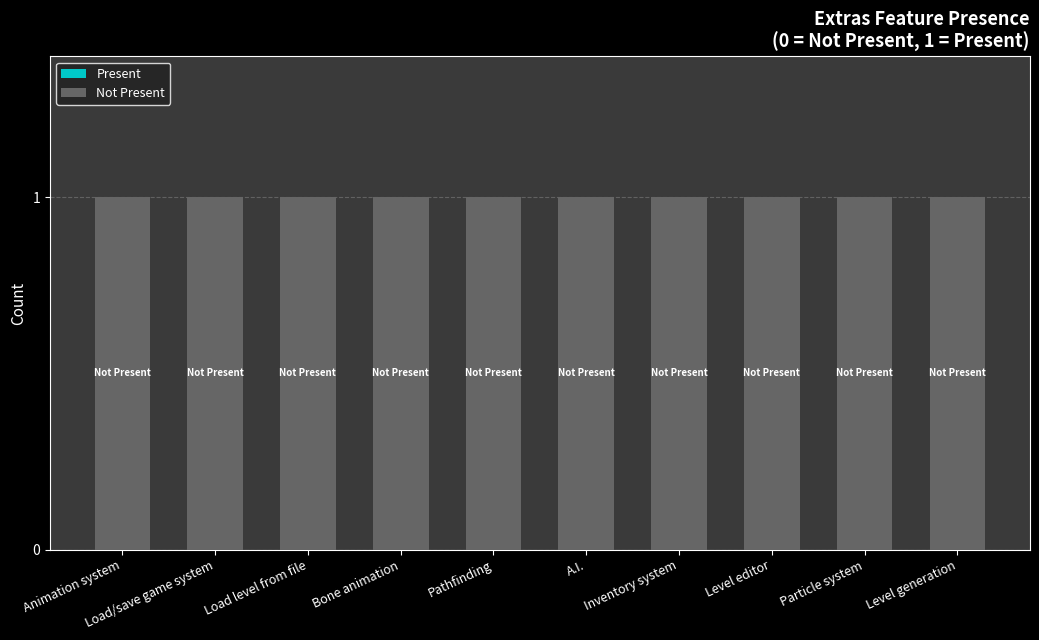

At which label is Present closest to 0?

Animation system